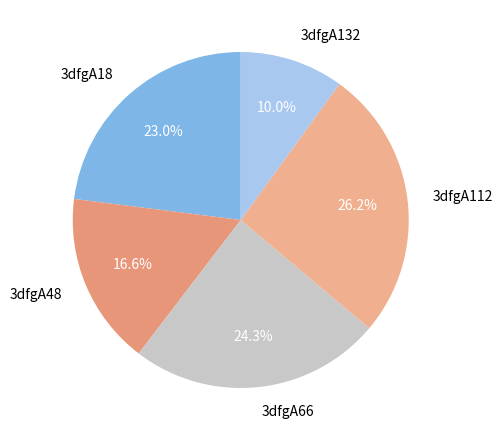

Combined, what portion of the pie is 3dfgA66 and 3dfgA112?

50.4%